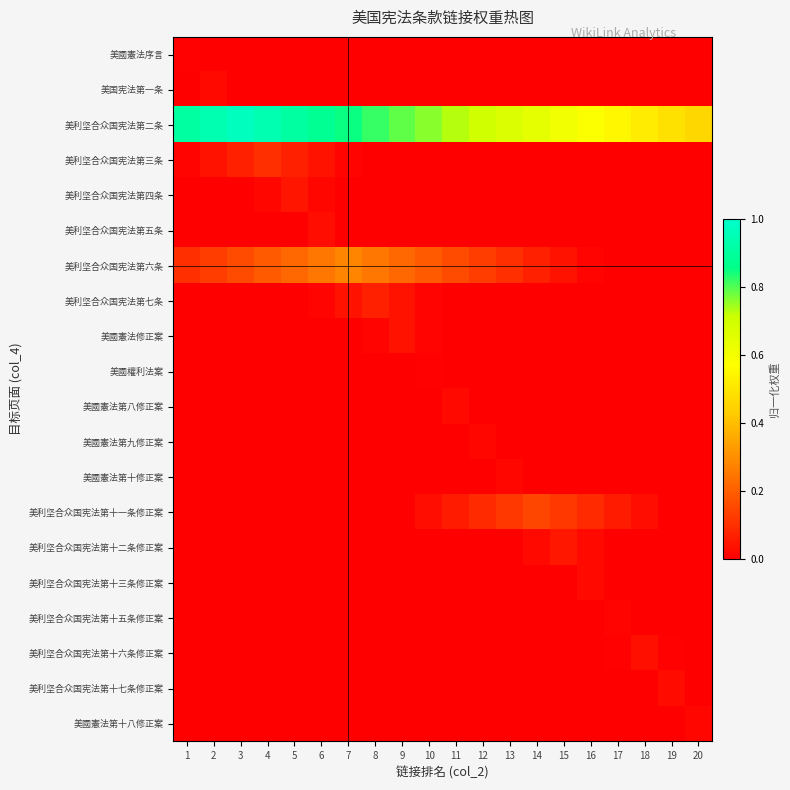

What is the total value across all series at 7?

1.2